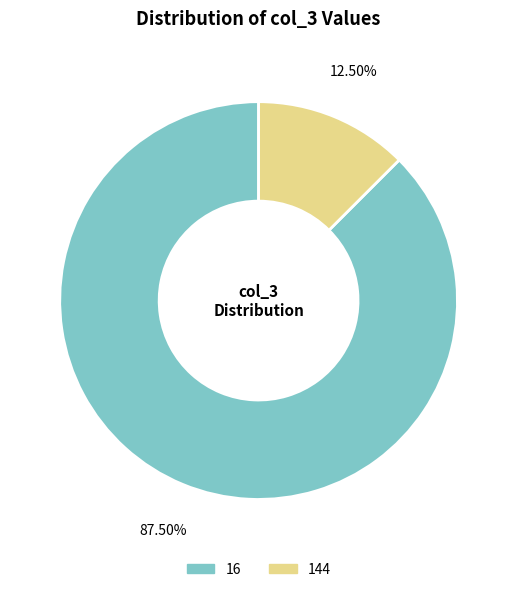

What is the smallest slice in the pie chart?

144